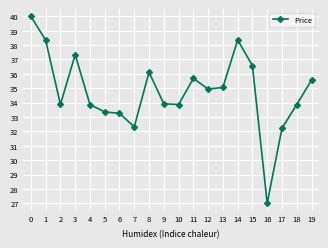

What is the sum of all values?

695.5